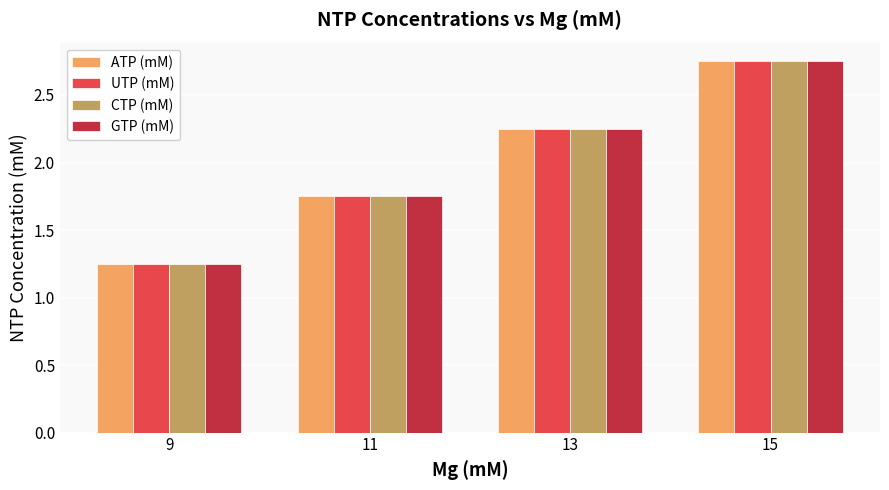

Are the bars grouped side by side (vs. stacked)?

Yes